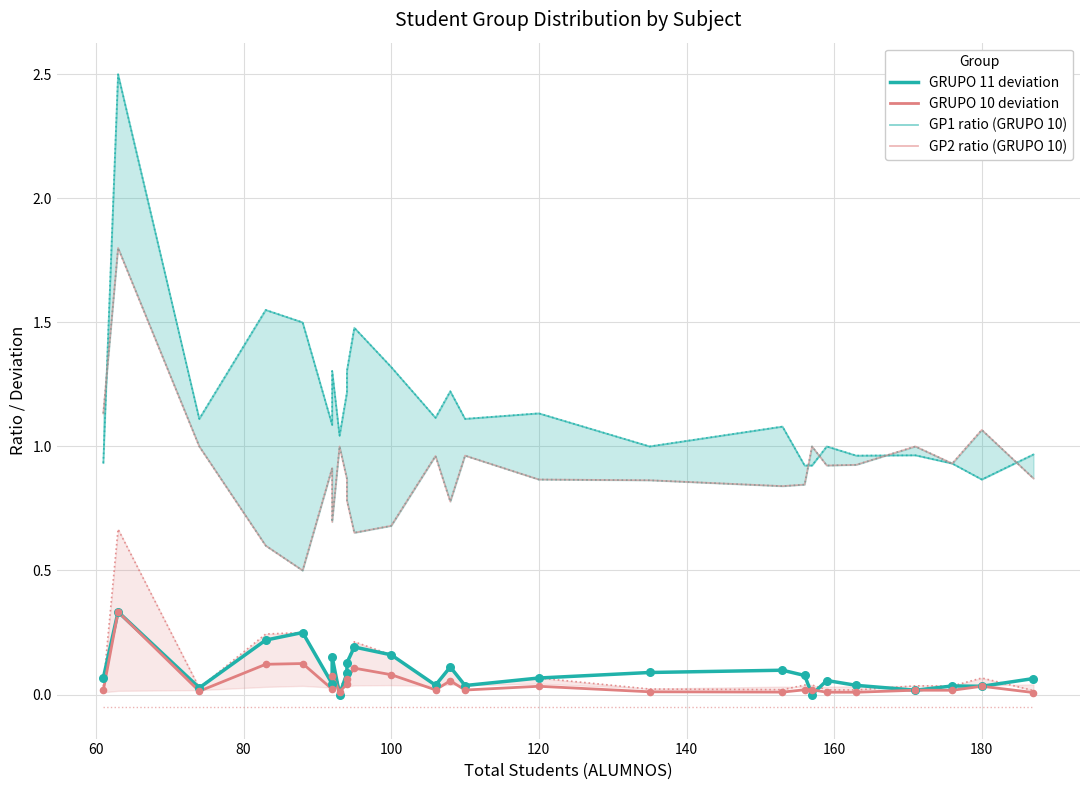

What are all the series names shown in the legend?

GRUPO 11 deviation, GRUPO 10 deviation, GP1 ratio (GRUPO 10), GP2 ratio (GRUPO 10)